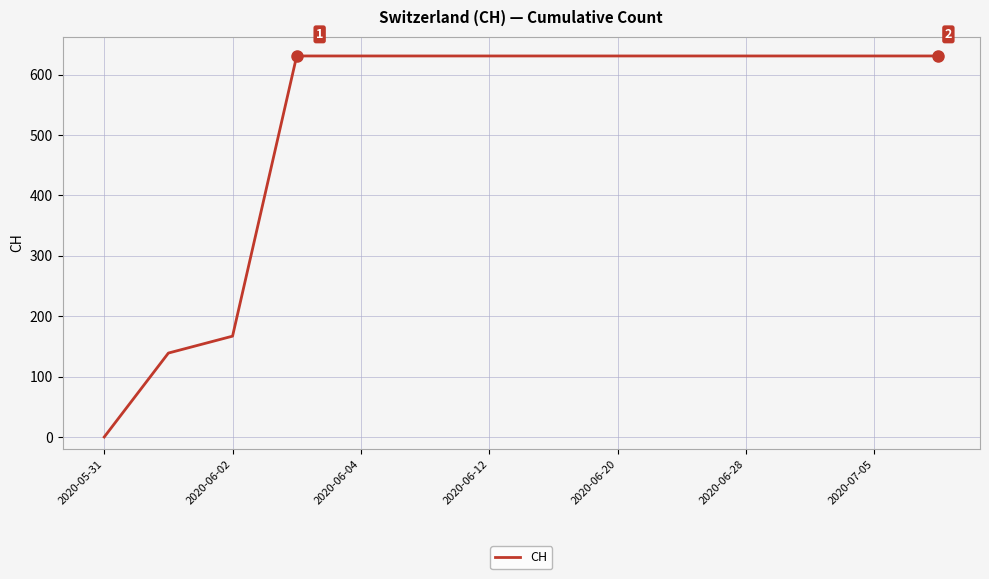

What is the maximum value shown in the chart?

631